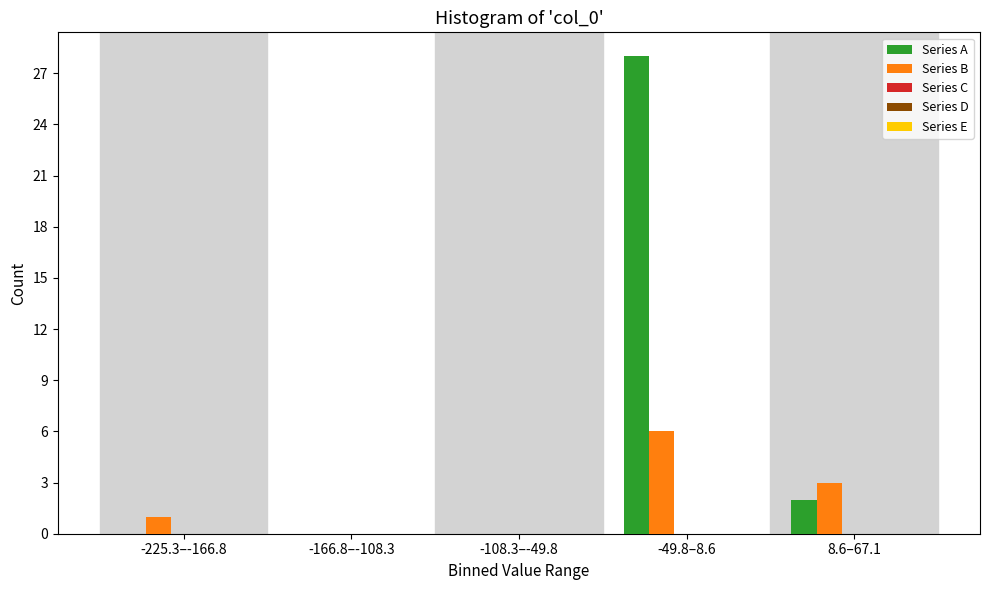

What is the sum of all Series B values?

10